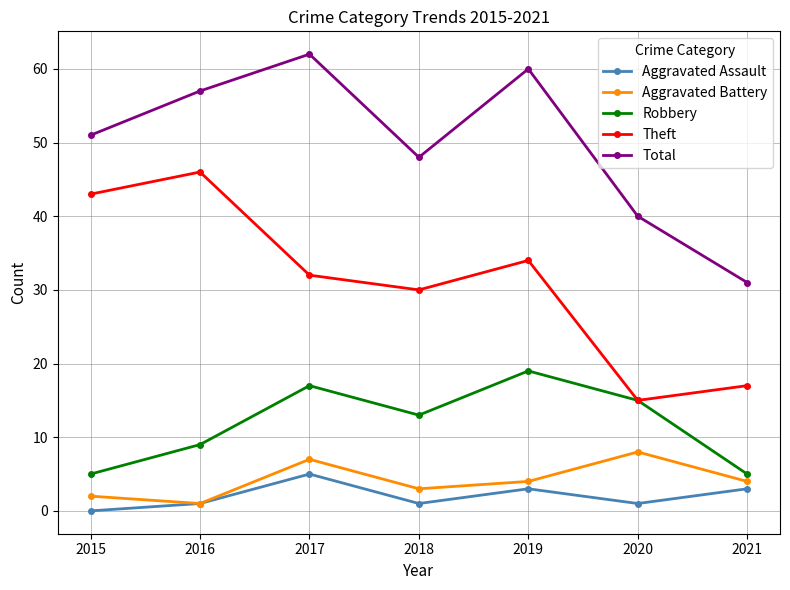

True or false: Total and Aggravated Assault intersect in this chart.

False